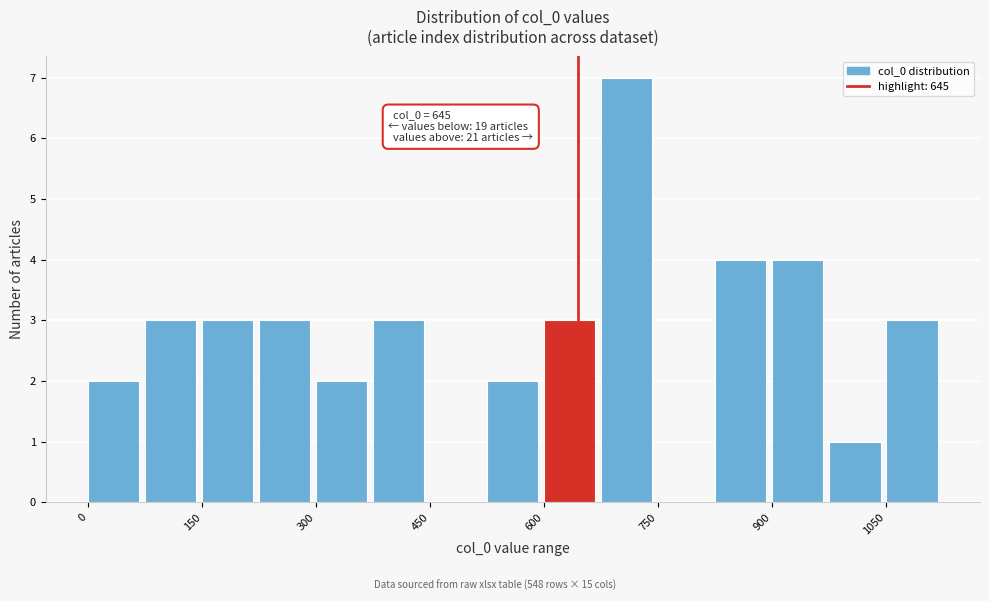

Around what value on the x-axis is the tallest bar? Give the approximate position of its centre, as read against the axis.

700